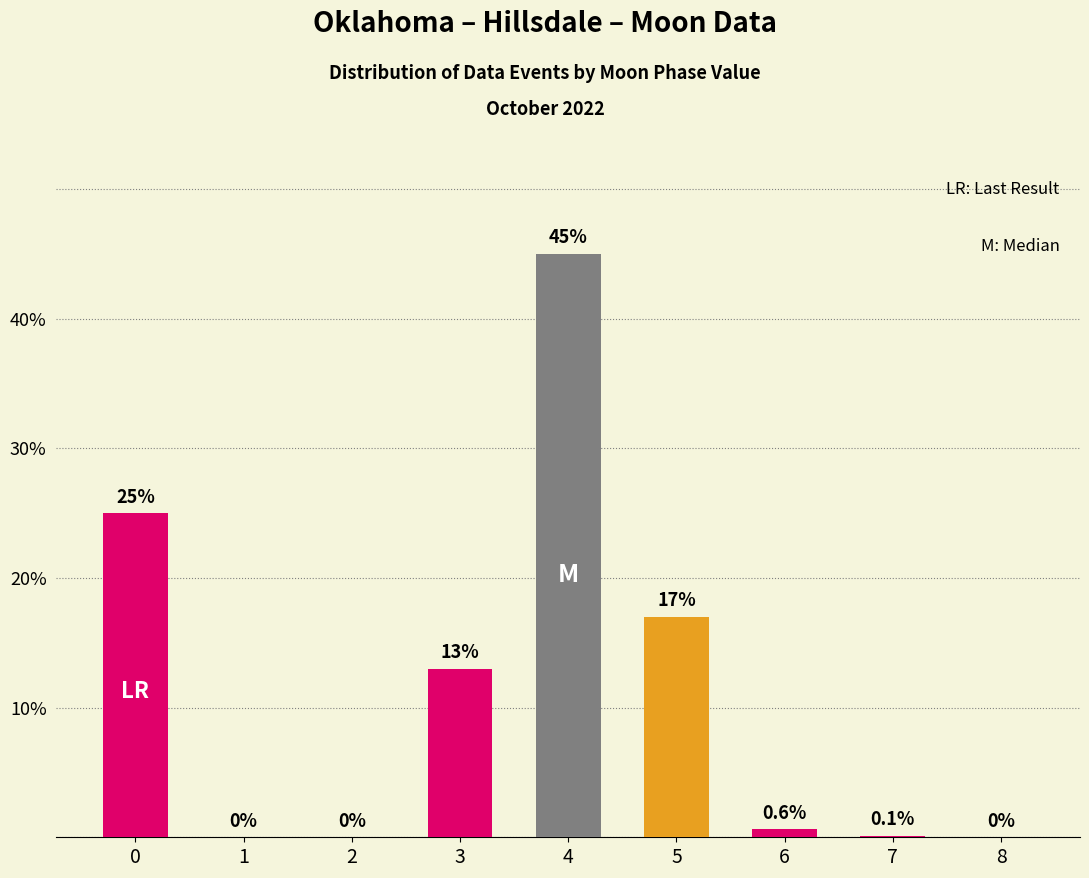

What is the change in value from 5 to 8?

-17.0